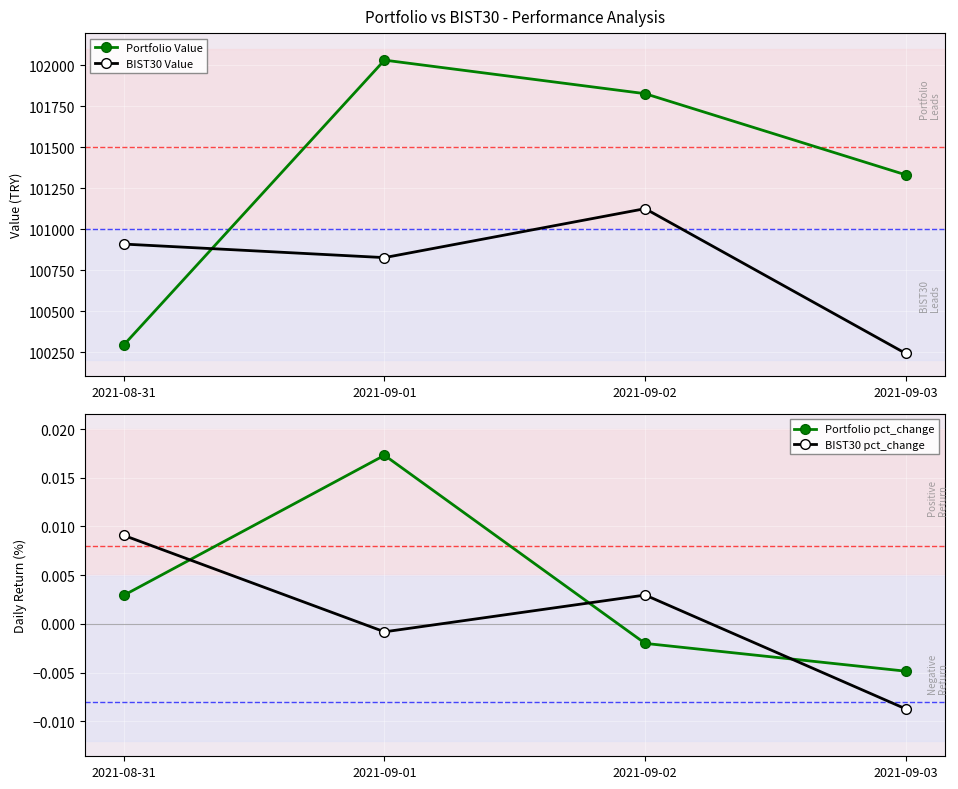

Reading left to right, what are all the values shown in this chart?

Portfolio Value: 2021-08-31=100293.8	2021-09-01=102030.2	2021-09-02=101825.6	2021-09-03=101330.8
BIST30 Value: 2021-08-31=100908.5	2021-09-01=100825.9	2021-09-02=101124.5	2021-09-03=100241.4
Portfolio pct_change: 2021-08-31=0.0	2021-09-01=0.0	2021-09-02=-0.0	2021-09-03=-0.0
BIST30 pct_change: 2021-08-31=0.0	2021-09-01=-0.0	2021-09-02=0.0	2021-09-03=-0.0